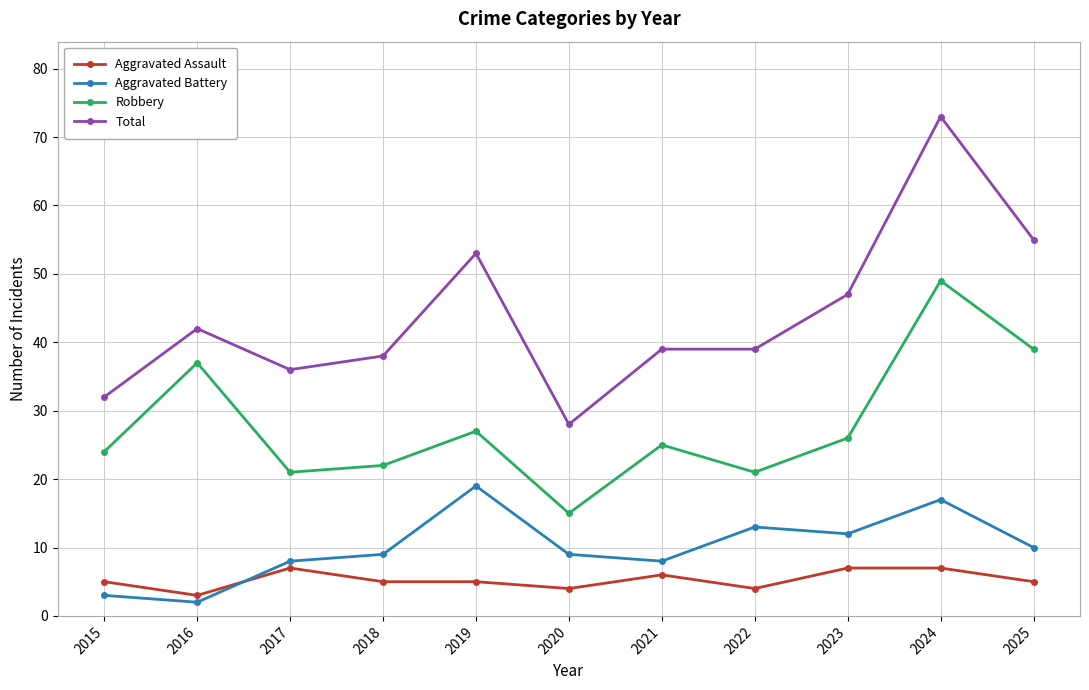

Which series has the largest total across all categories?

Total